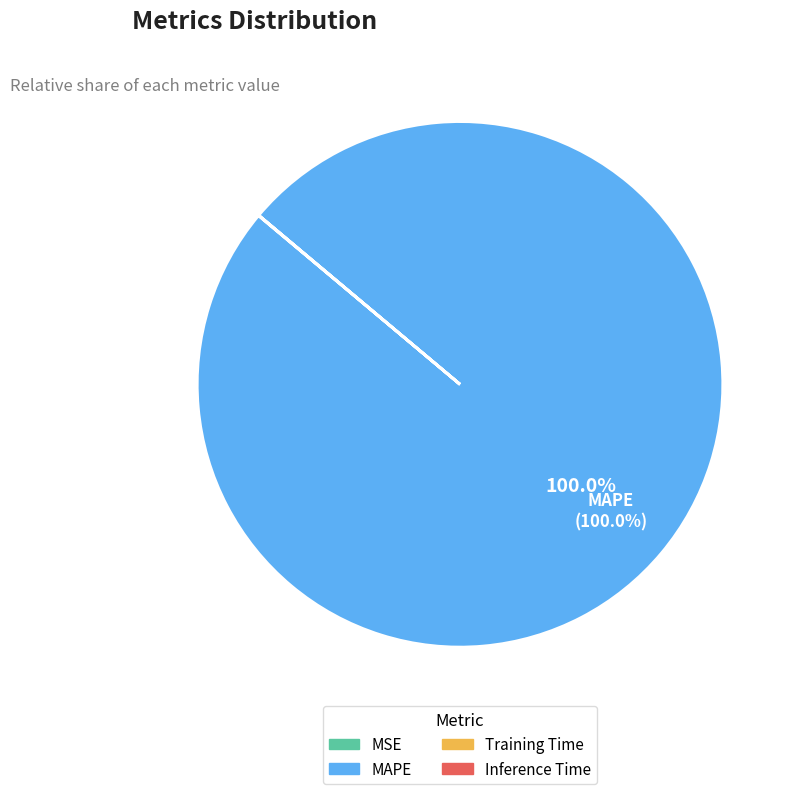

What is the majority slice?

MAPE